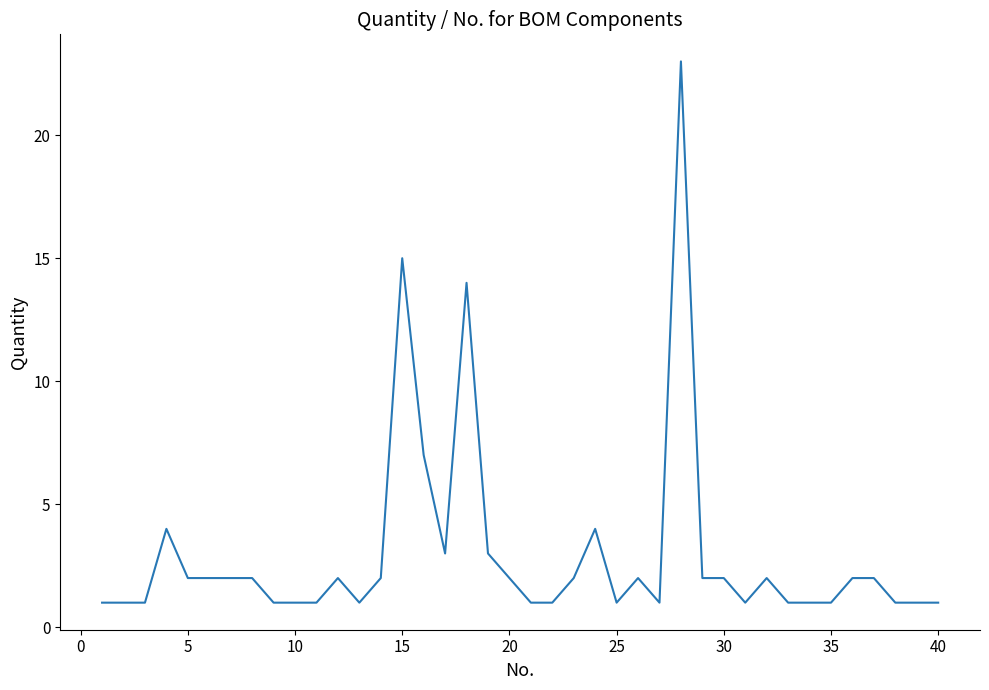

What is the greatest value displayed?

23